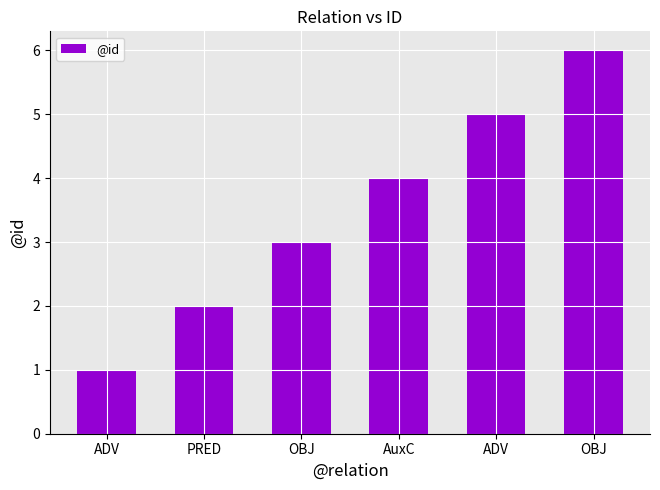

What is the value of the 4th bar from the left?

4